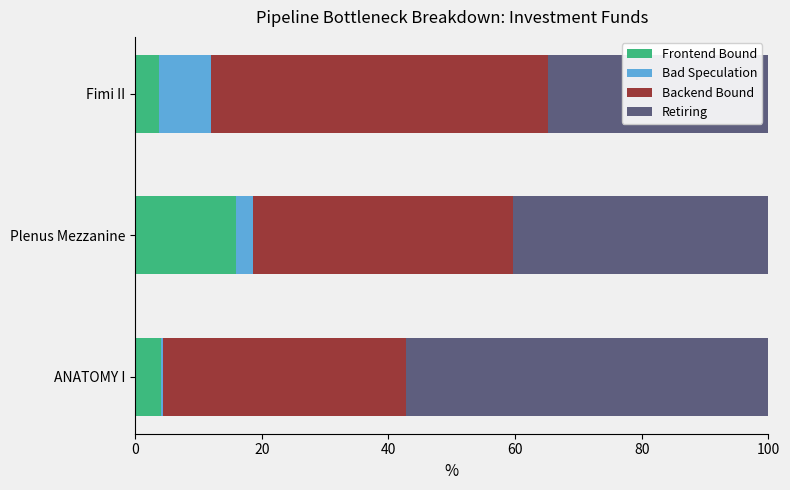

What is the maximum value for Frontend Bound?

16.0